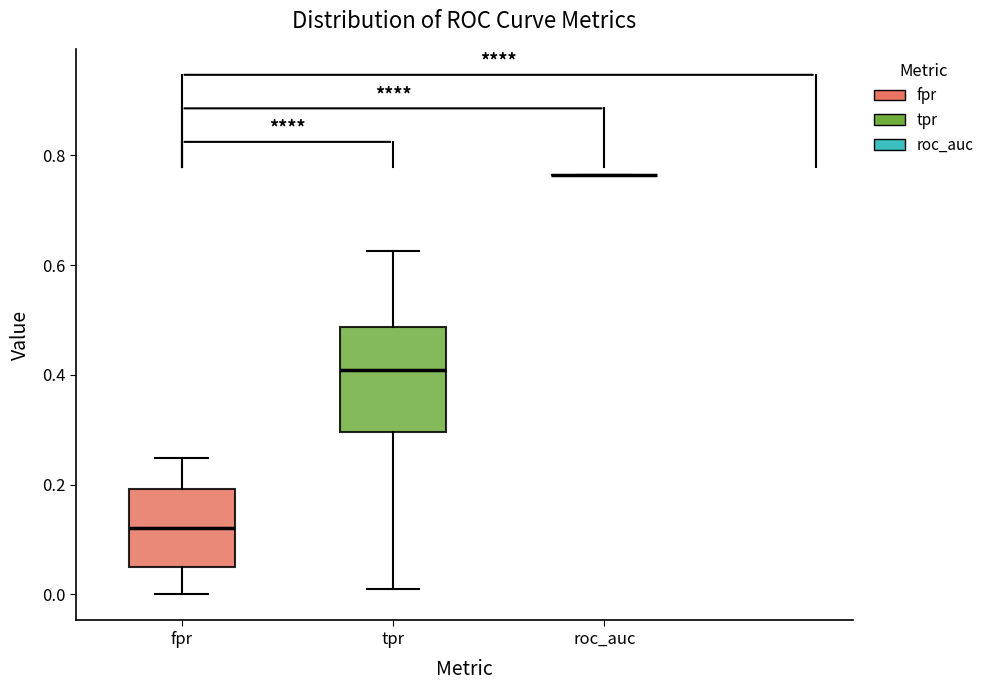

Reading left to right, transcribe this box plot: for each box, give where its median line is, the range the box spans, and where its two whiskers end, as read against the y-axis. The values are not printed on the chart, so give them approximately, as read against the axis.

fpr: median 0.12, box 0.04 to 0.20, whiskers 0.00 to 0.24
tpr: median 0.40, box 0.30 to 0.48, whiskers 0.02 to 0.62
roc_auc: box collapsed to a line at 0.76, whiskers 0.76 to 0.76